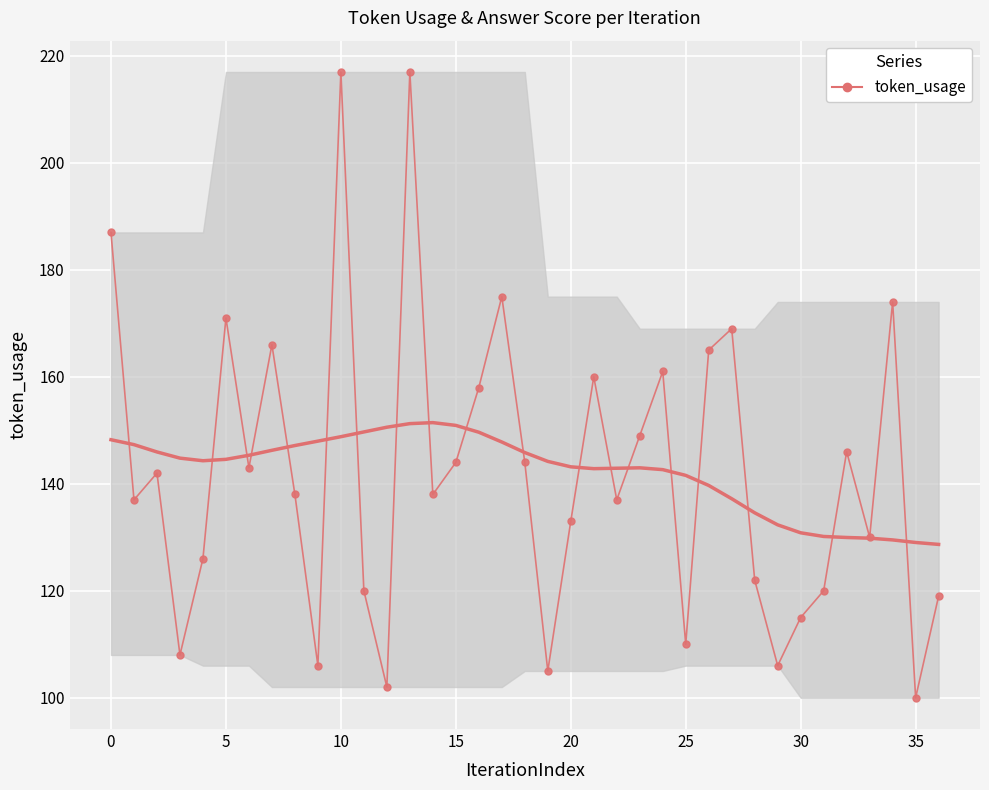

How many points are higher than both their immediate neighbors (excluding endpoints)?

11